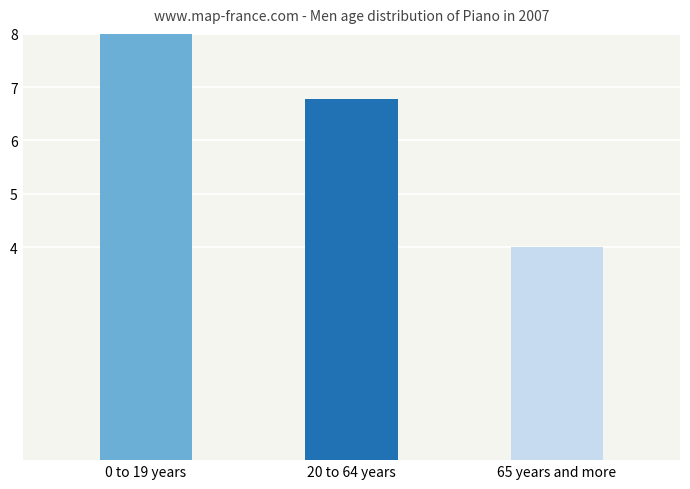

True or false: the data shows 6.8 at 20 to 64 years.

True